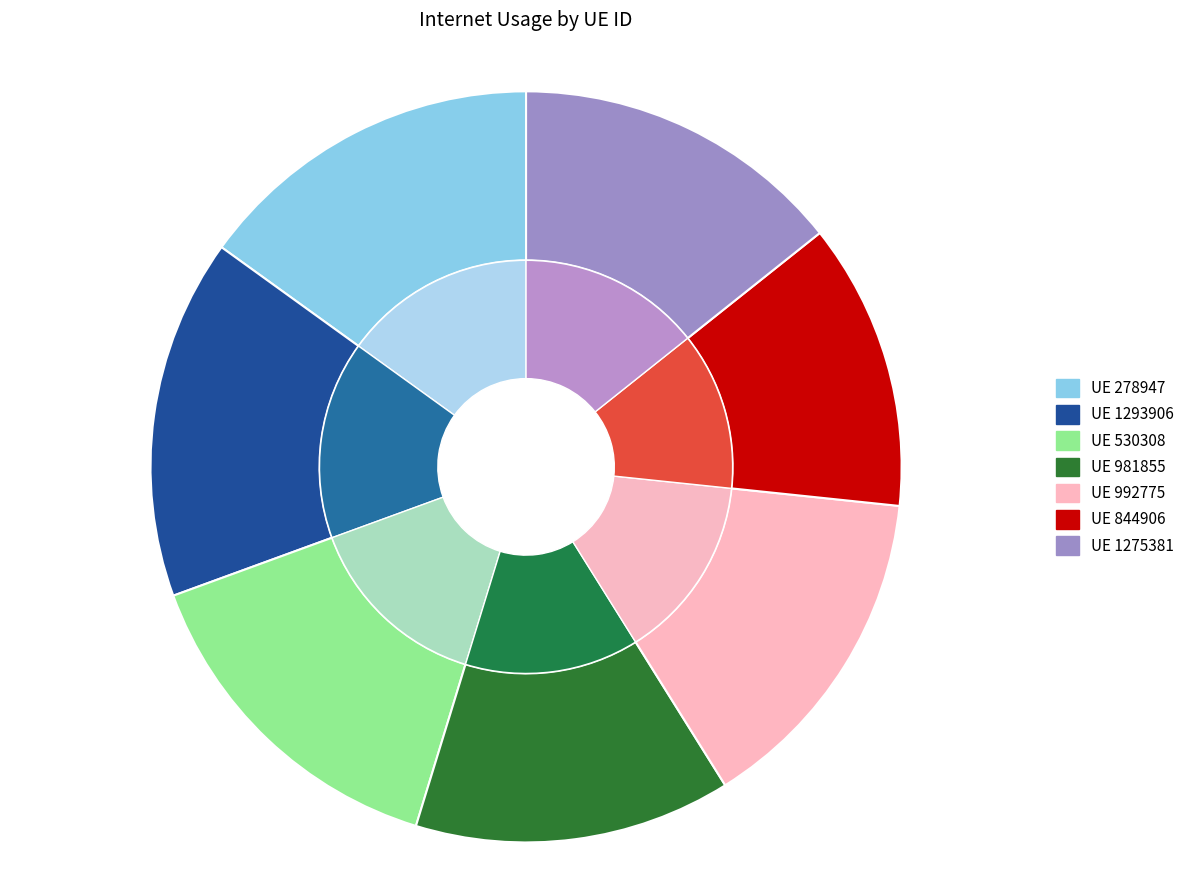

What is the change in value from 278947 to 1275381?

-6.1